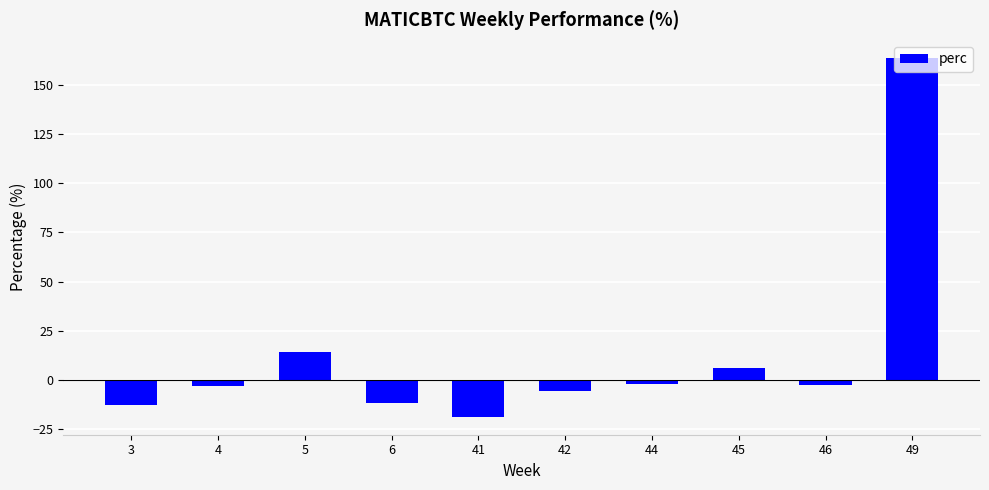

What is the change in value from 3 to 42?

+7.1